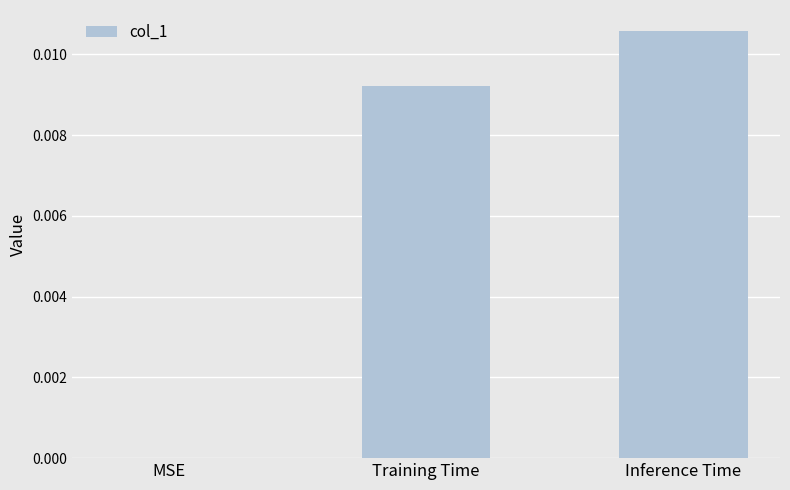

Which label corresponds to the largest value in the chart?

Inference Time